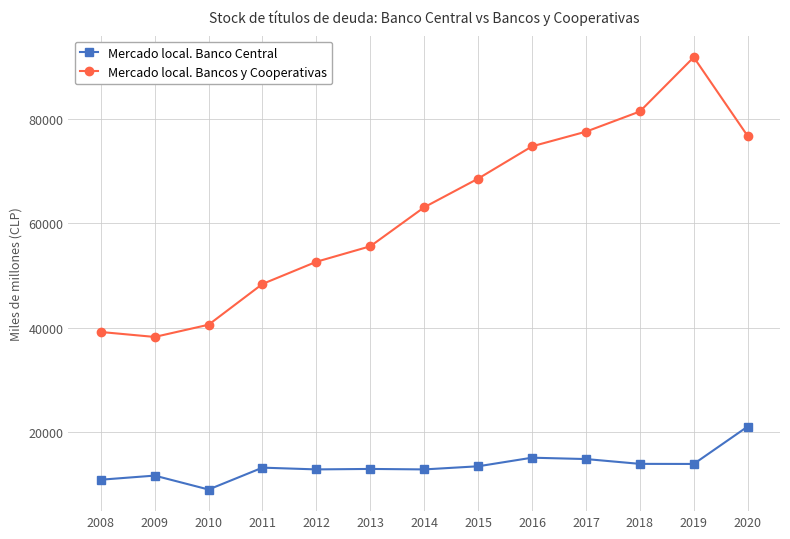

At 2014, list the series in order from smallest to largest.

Mercado local. Banco Central, Mercado local. Bancos y Cooperativas